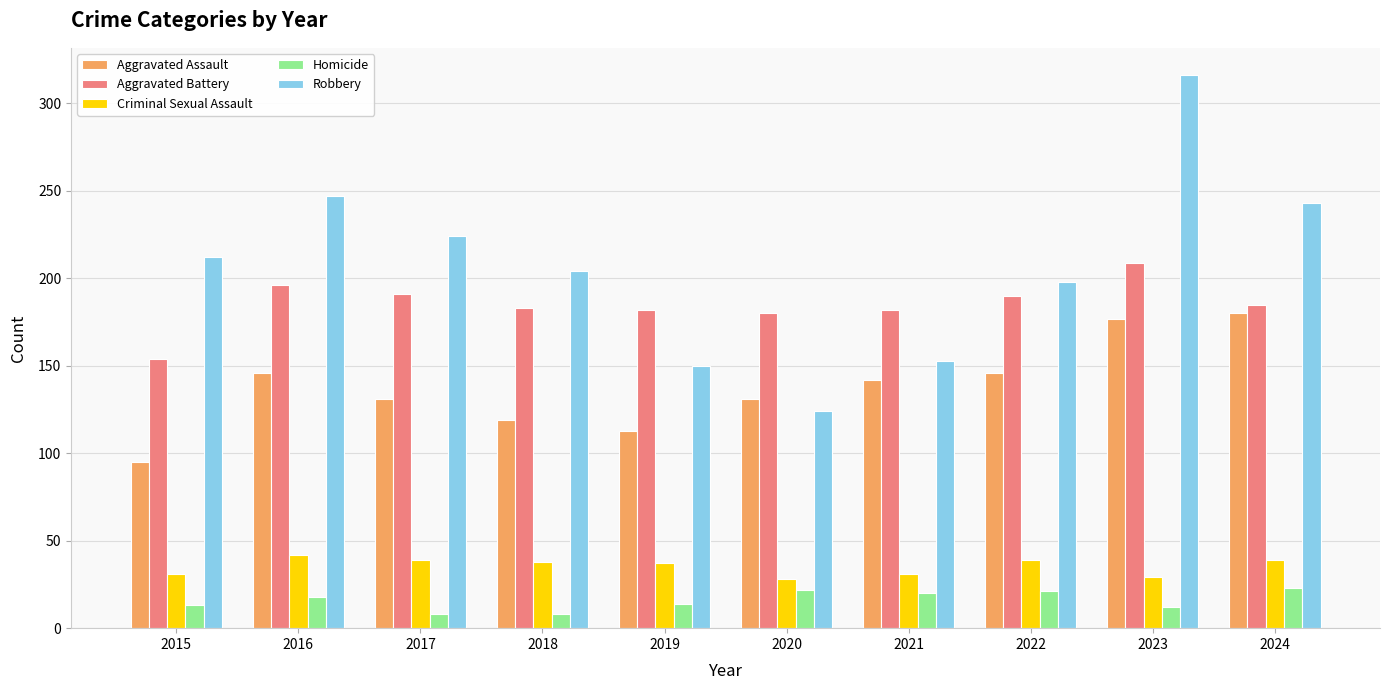

True or false: Aggravated Assault has a value of 185 at 2018.

False